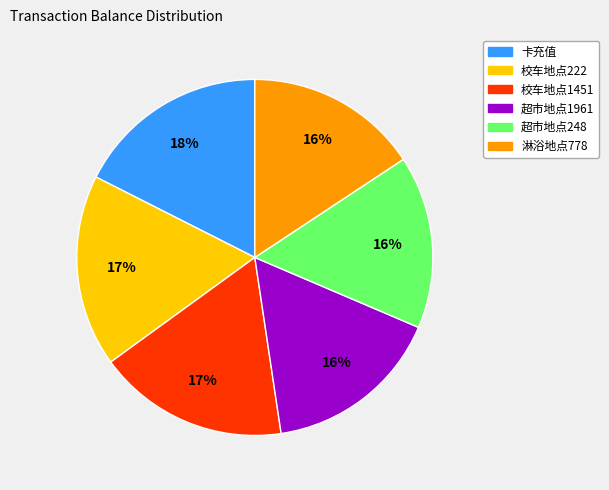

Is it true that 校车地点222 is 17% of the pie?

True